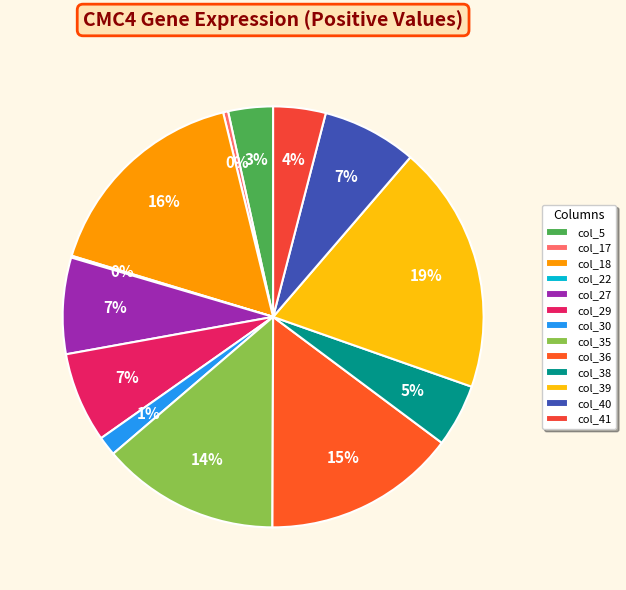

Count the number of slices in the pie.

13